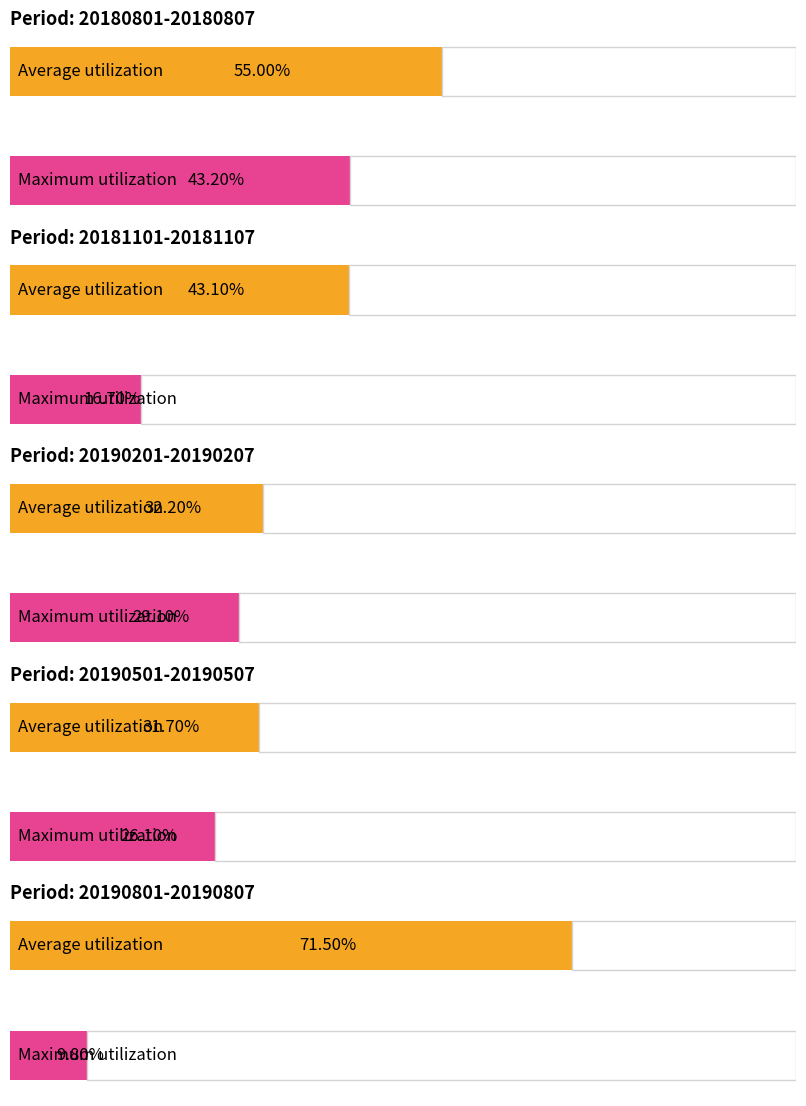

What is the difference between the Average utilization values at 20190801-20190807 and 20190501-20190507?

39.8